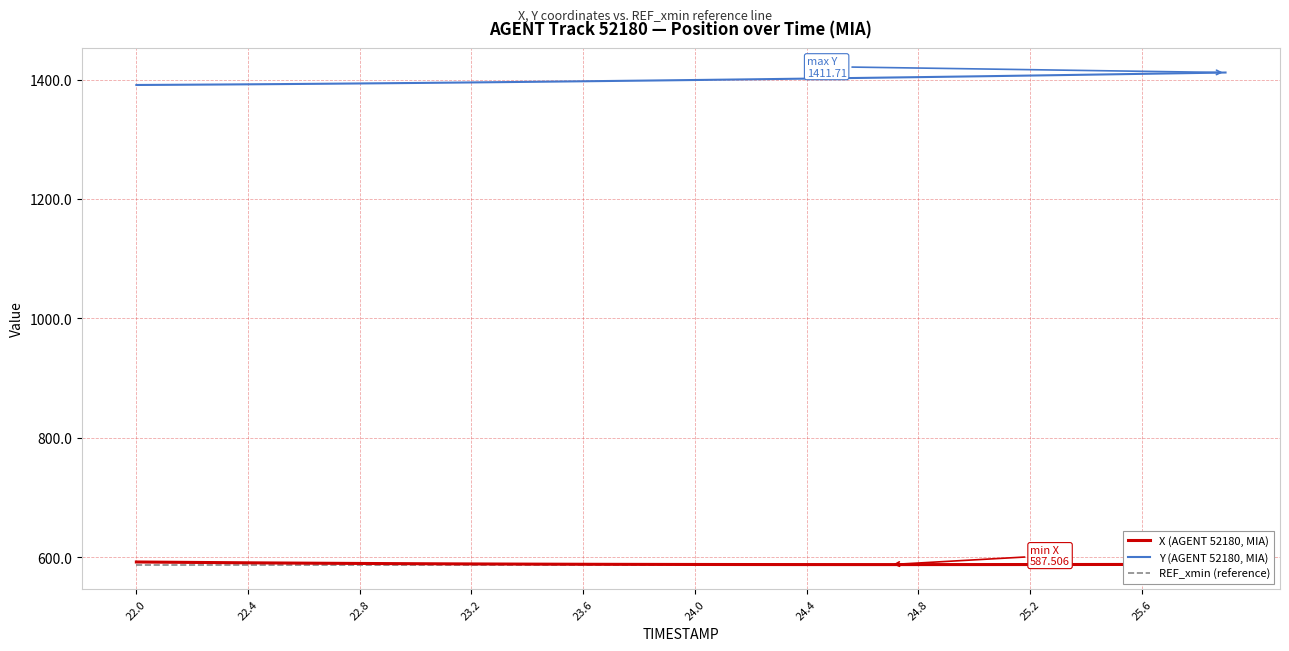

What is the maximum value for X (AGENT 52180, MIA)?

591.9